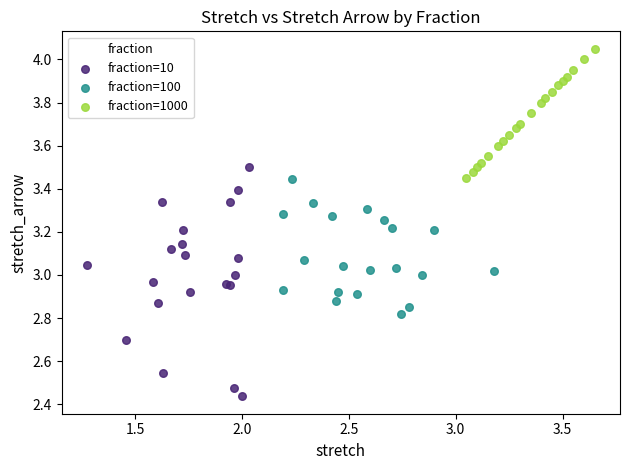

Which series reaches the minimum Y coordinate?

fraction=10